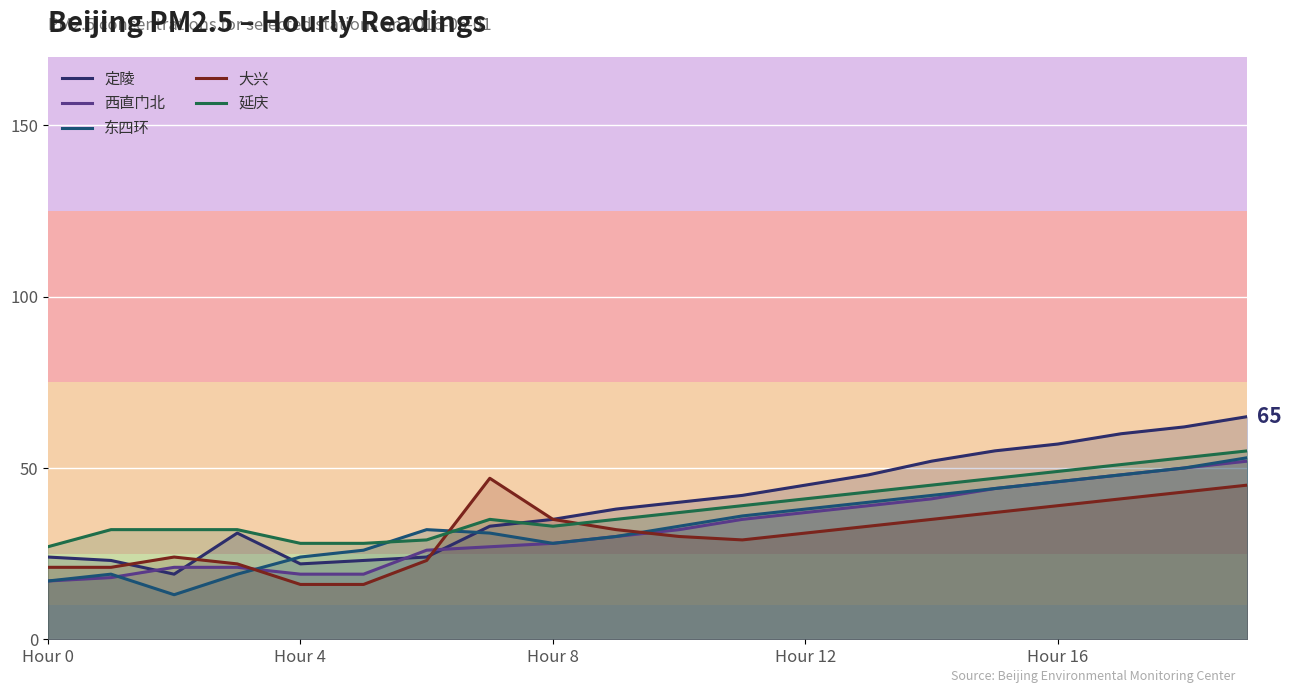

What are all the series names shown in the legend?

定陵, 西直门北, 东四环, 大兴, 延庆